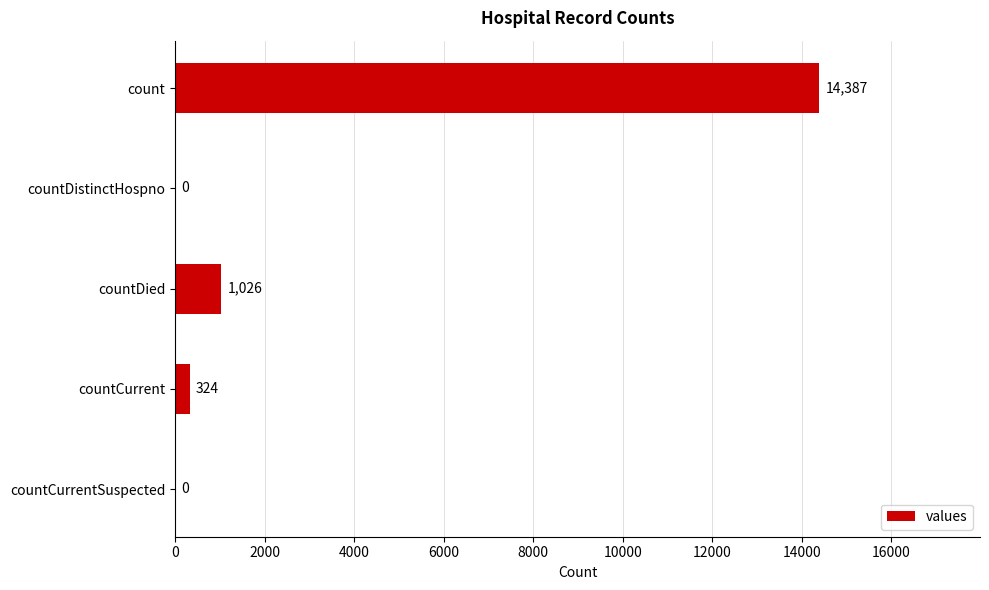

The chart shows a value of 9919 at count. True or false?

False